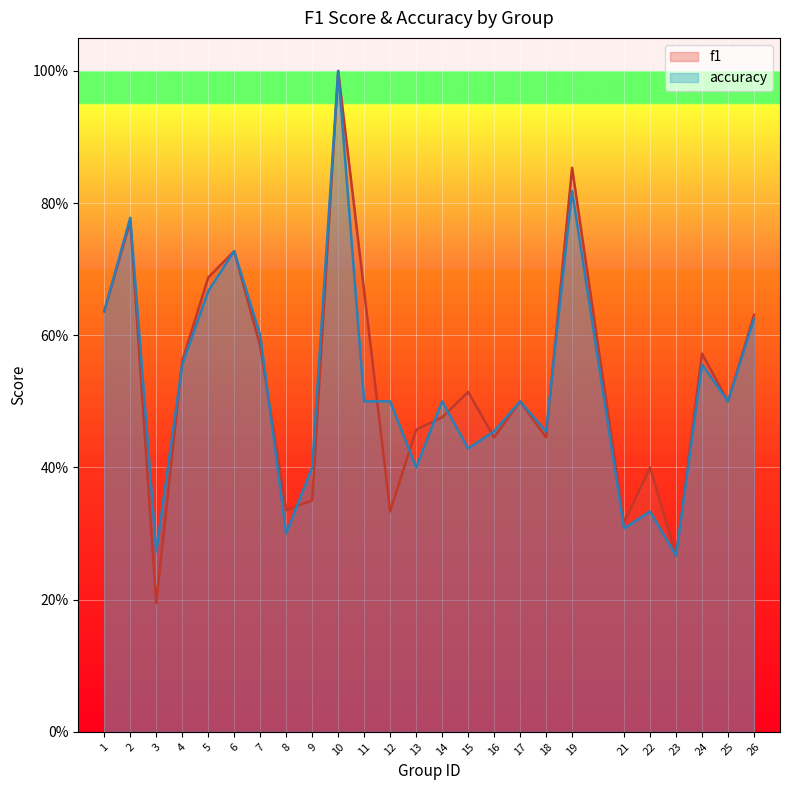

Which series has the largest range (max minus min)?

f1